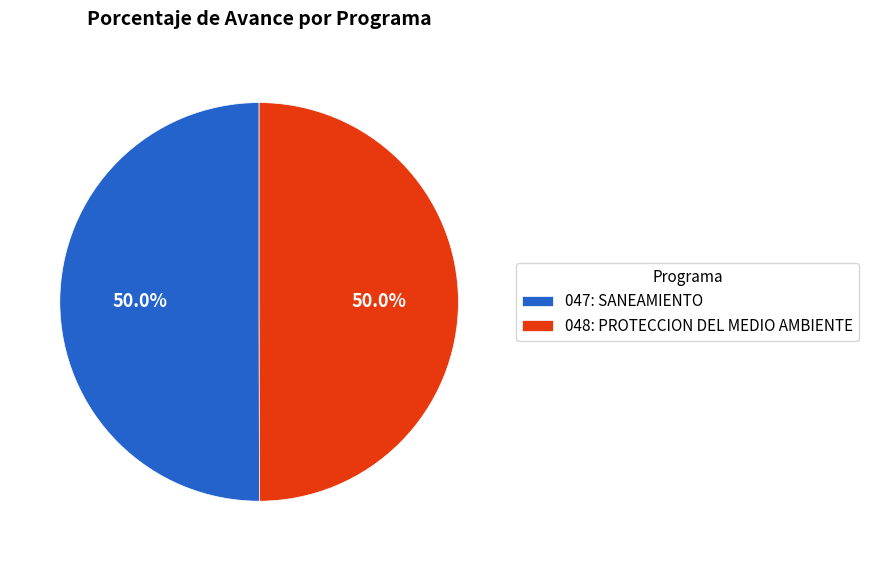

What is the ratio of the value at 048: PROTECCION DEL MEDIO AMBIENTE to the value at 047: SANEAMIENTO?

1.0